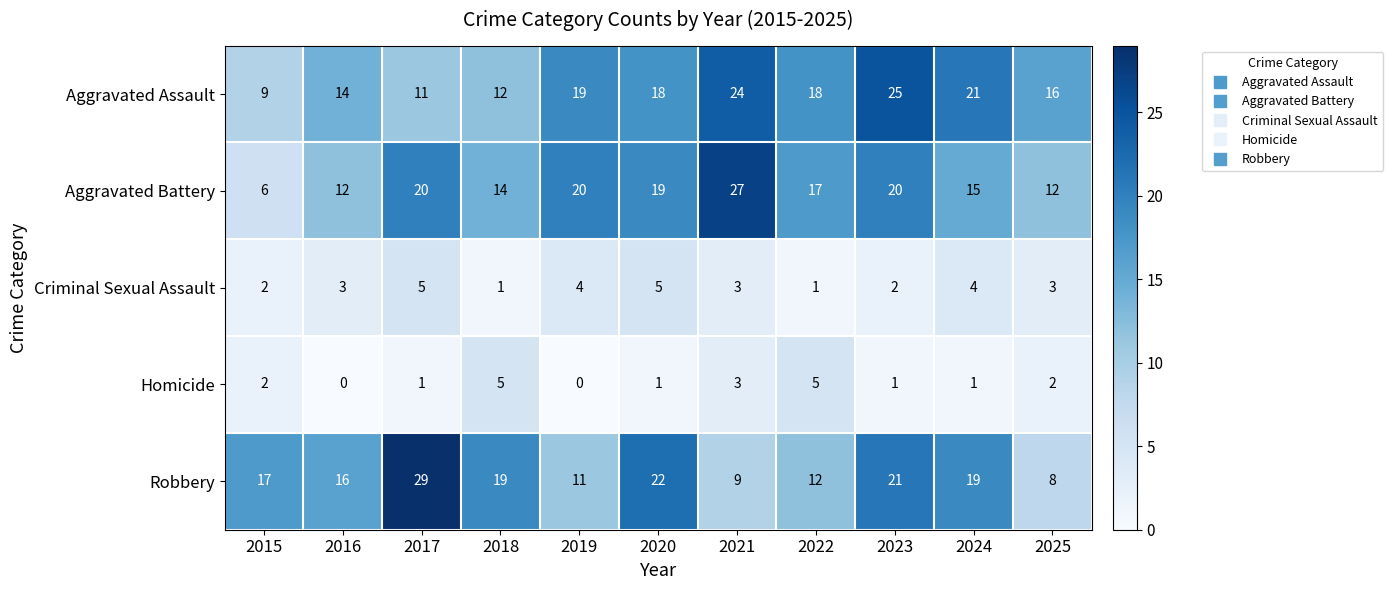

At which category does the chart reach its peak across all series?

2017